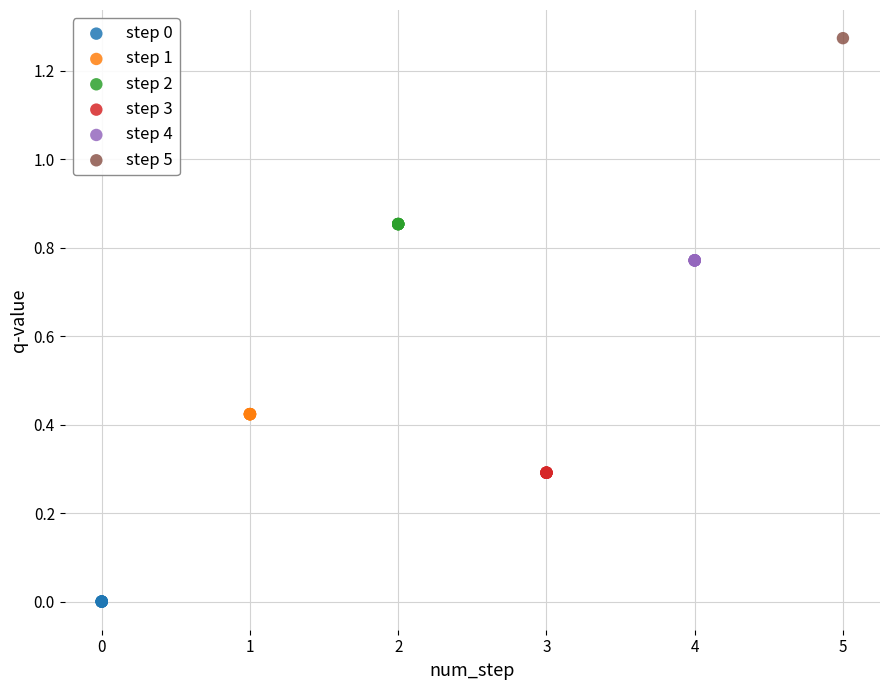

Which series contains the highest Y value?

step 5